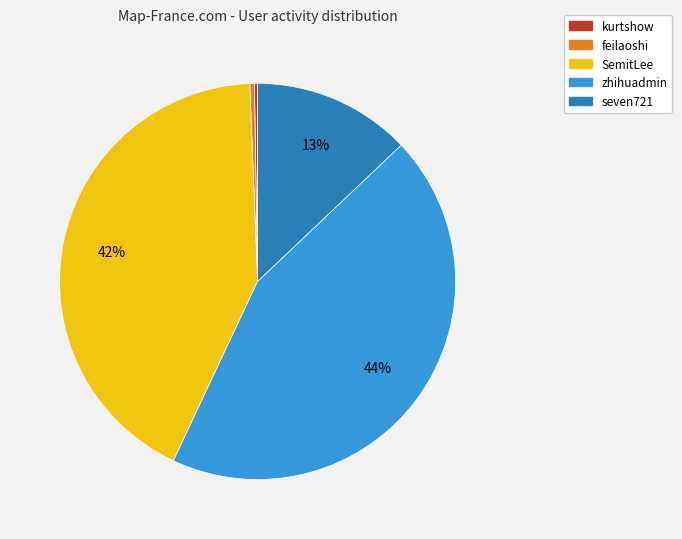

Which slice is the largest?

zhihuadmin